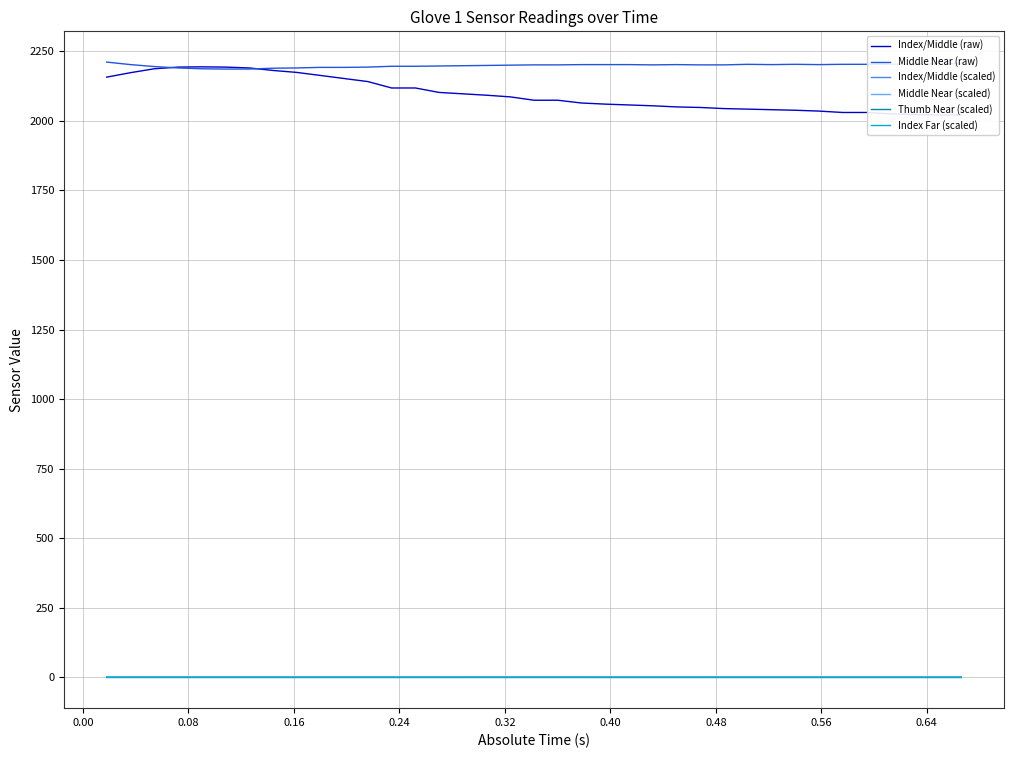

What is the maximum value for Middle Near (raw)?

2211.0